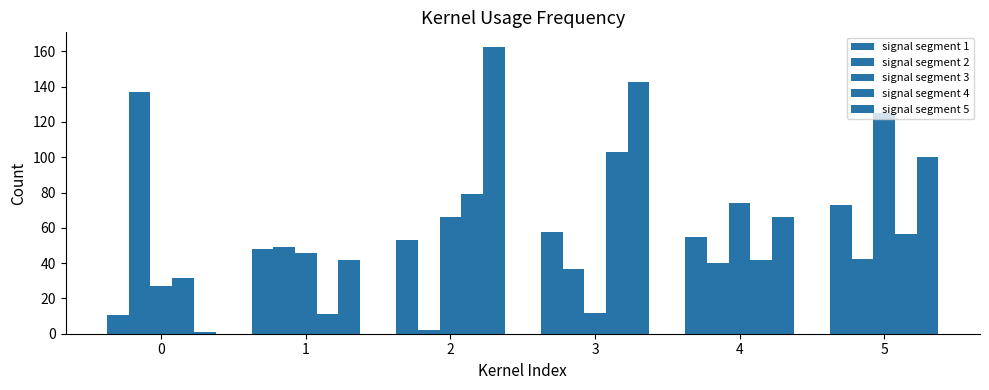

Where is signal segment 3 nearest to the value 68?

2